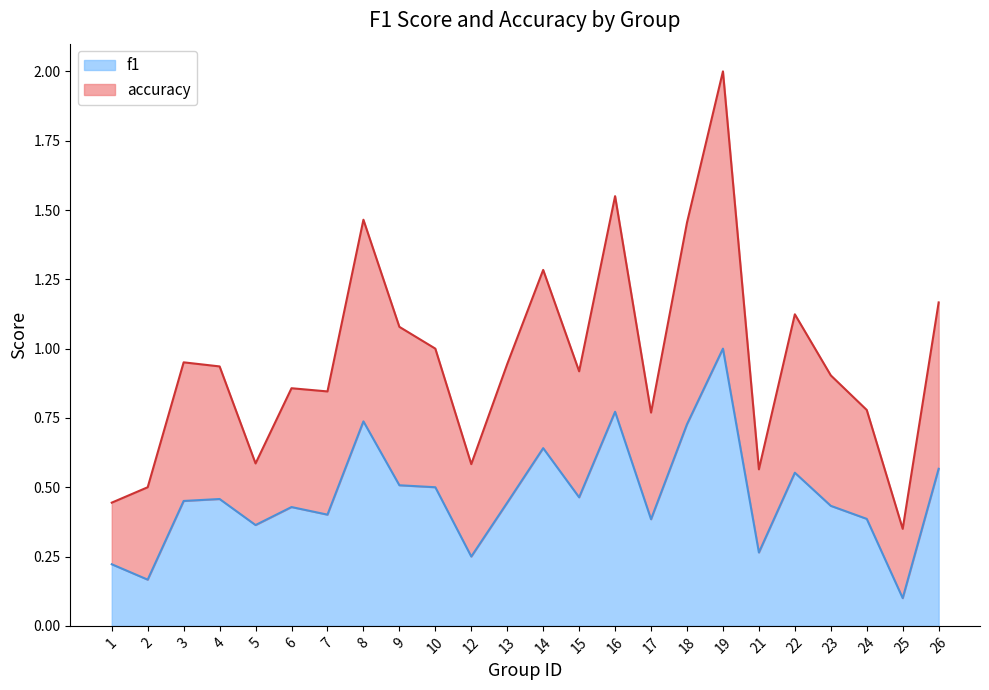

How many lines are shown in the chart?

2